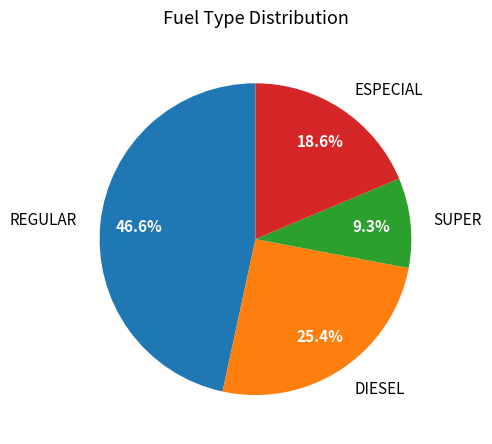

Count the number of slices in the pie.

4